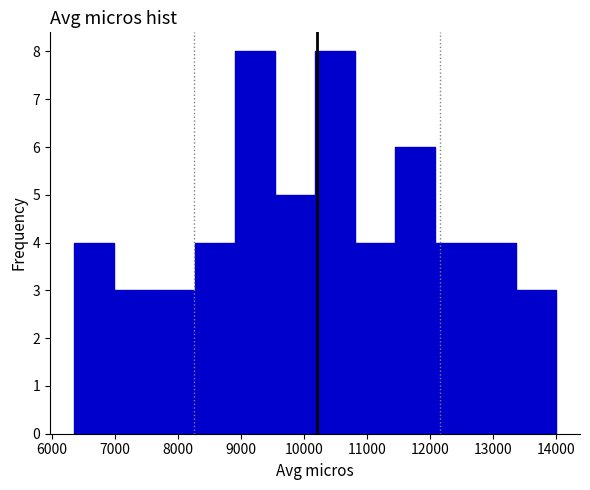

Reading left to right, transcribe this chart: for each bar, give the range it covers on the x-axis and its height. Neither the bar edges nor the heights are printed on the chart, so give them approximately, as read against the axes.

6400 to 7000: 4
7000 to 7600: 3
7600 to 8300: 3
8300 to 8900: 4
8900 to 9500: 8
9500 to 10200: 5
10200 to 10800: 8
10800 to 11500: 4
11500 to 12100: 6
12100 to 12700: 4
12700 to 13400: 4
13400 to 14000: 3